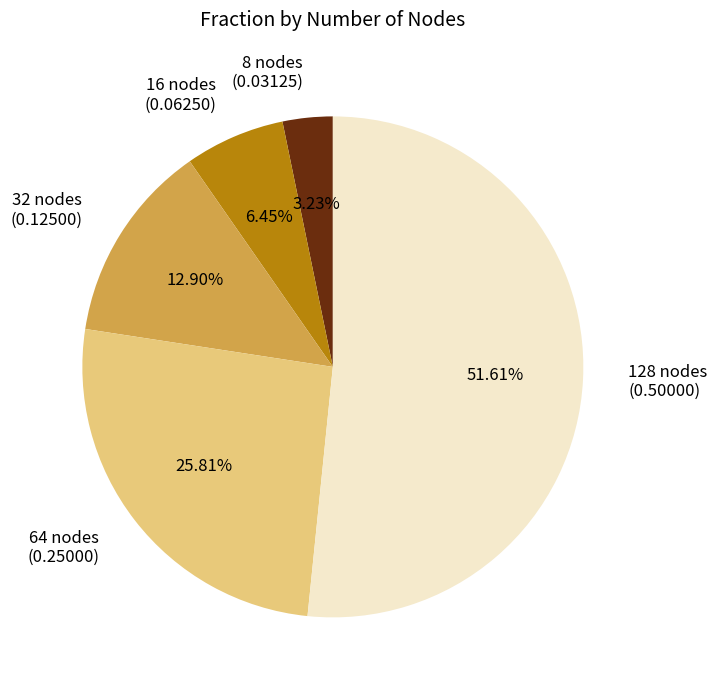

Is it true that 128 is 52% of the pie?

True